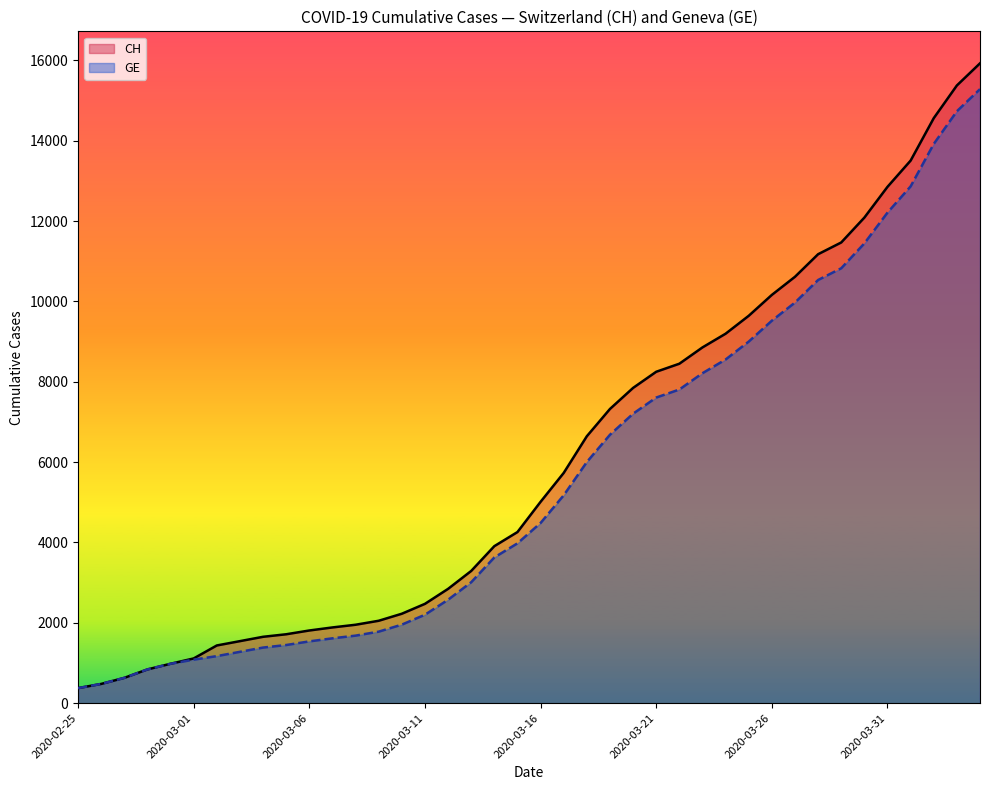

What is the lowest value of the GE series?

375